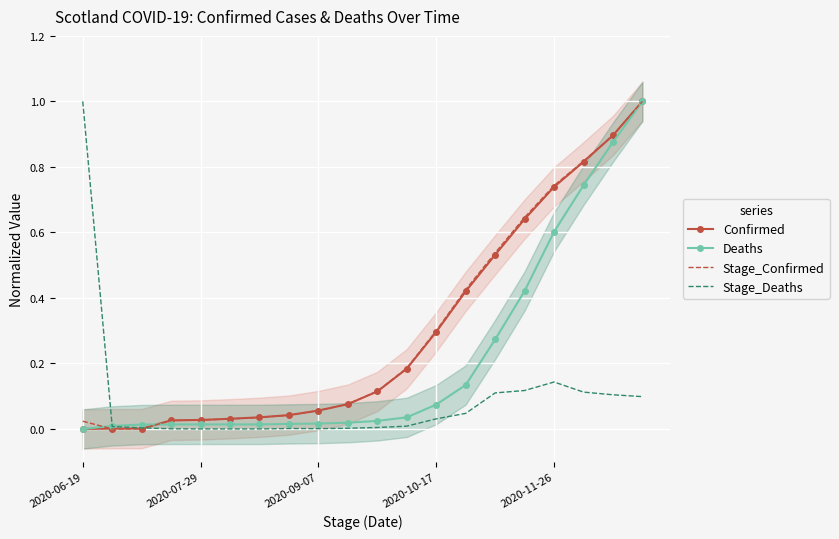

Reading right to left, extract all data points from this chart.

Confirmed: 1.0	0.9	0.8	0.7	0.6	0.5	0.4	0.3	0.2	0.1	0.1	0.1	0.0	0.0	0.0	0.0	0.0	0.0	0.0	0.0
Deaths: 1.0	0.9	0.7	0.6	0.4	0.3	0.1	0.1	0.0	0.0	0.0	0.0	0.0	0.0	0.0	0.0	0.0	0.0	0.0	0.0
Stage_Confirmed: 1.0	0.9	0.8	0.7	0.6	0.5	0.4	0.3	0.2	0.1	0.1	0.1	0.0	0.0	0.0	0.0	0.0	0.0	0.0	0.0
Stage_Deaths: 0.1	0.1	0.1	0.1	0.1	0.1	0.0	0.0	0.0	0.0	0.0	0.0	0.0	0.0	0.0	0.0	0.0	0.0	0.0	1.0